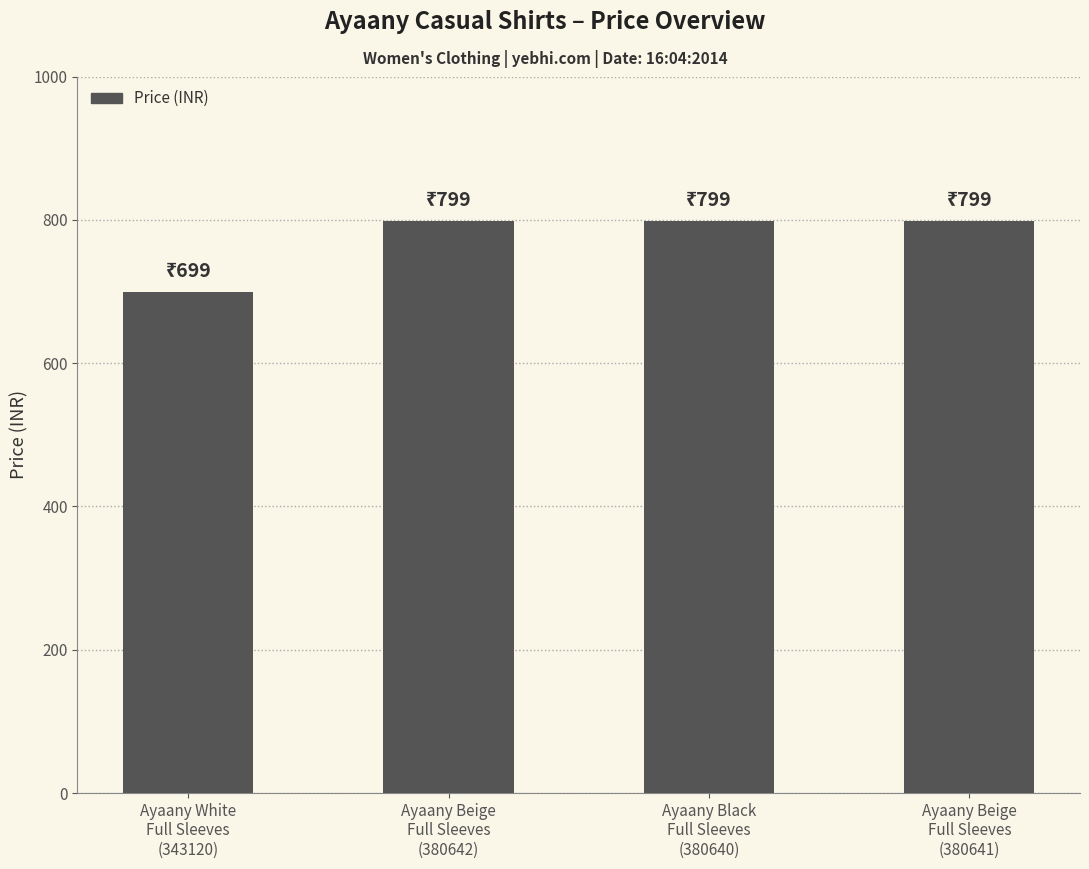

How many data points are less than 799?

1